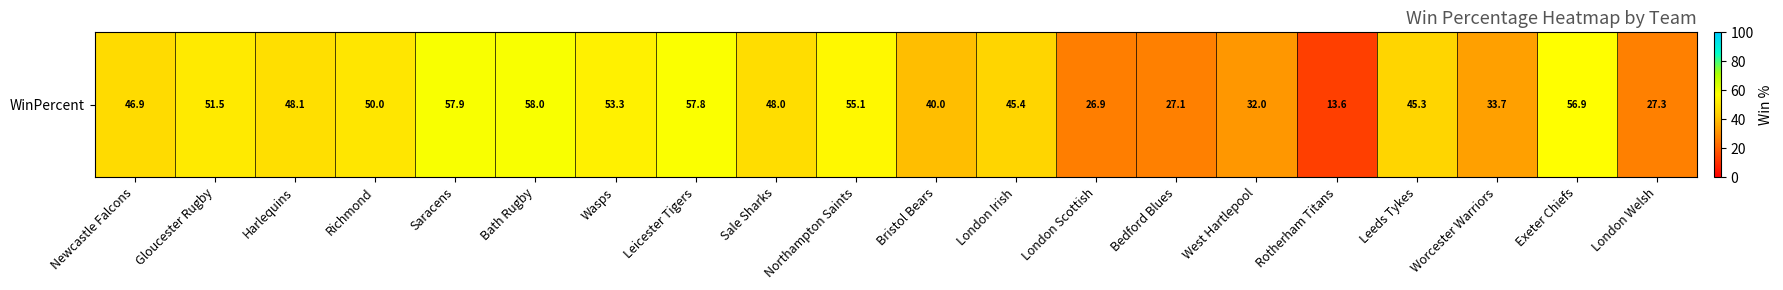

The chart shows a value of 35.0 at Leicester Tigers. True or false?

False